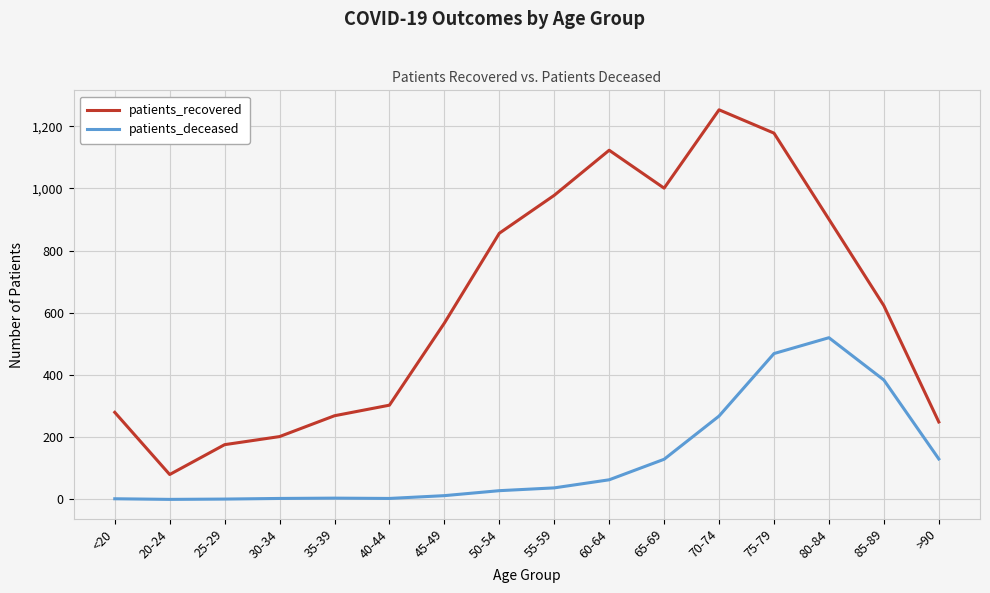

True or false: patients_recovered and patients_deceased cross at least once.

False